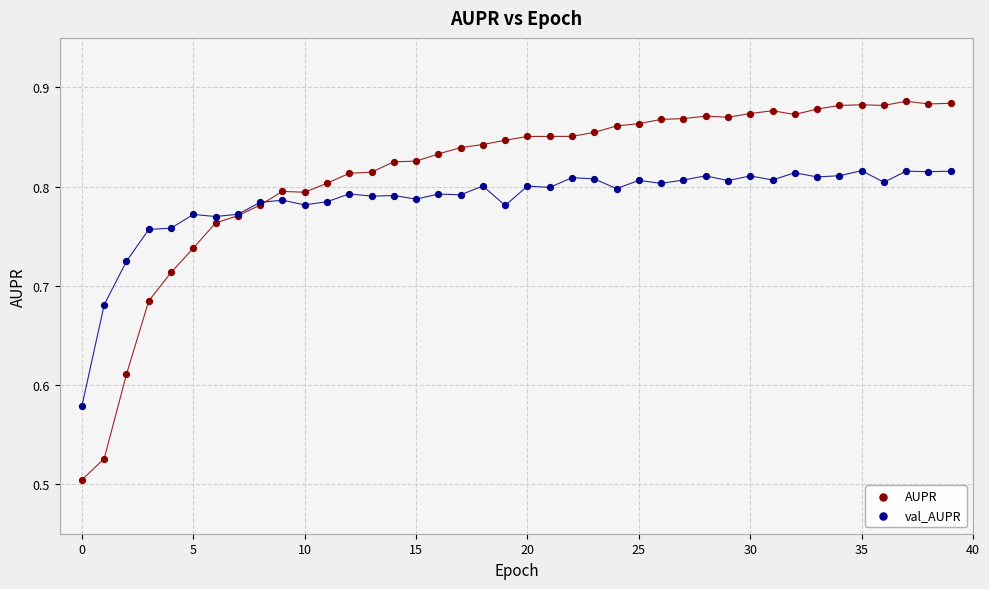

Which series reaches the maximum Y coordinate?

AUPR